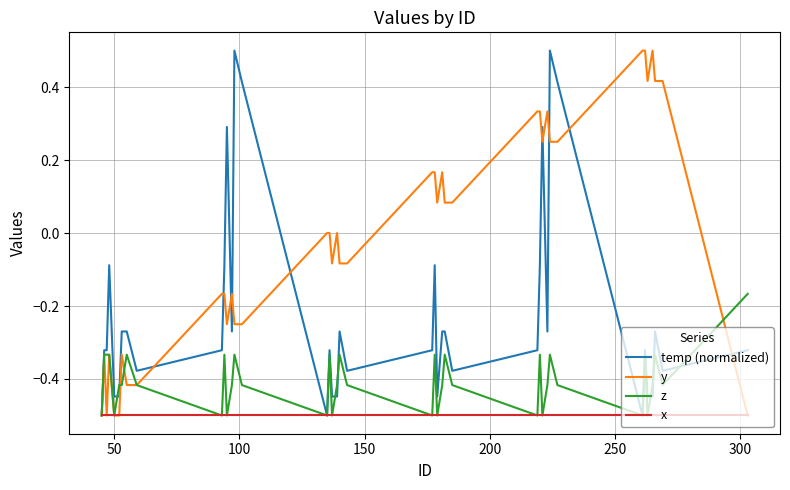

What is the lowest value of the x series?

-0.5